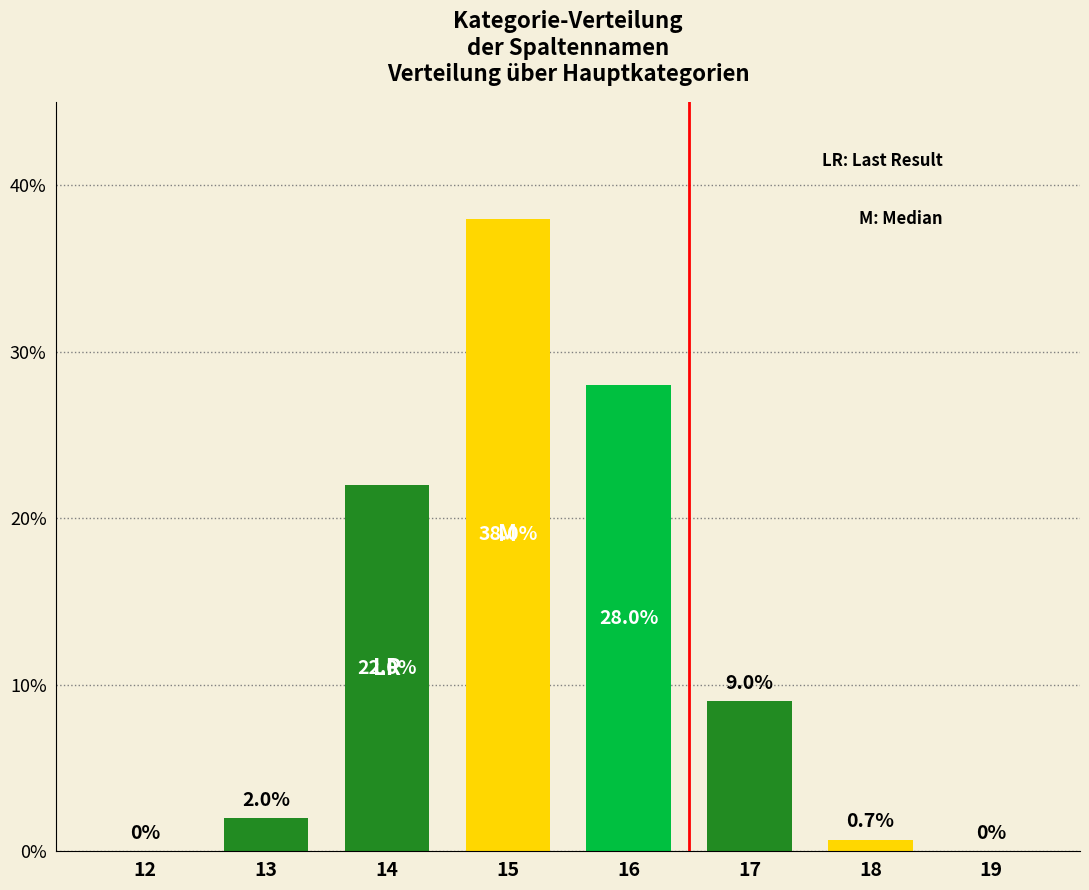

Reading left to right, what are all the values shown in this chart?

12=0.0	13=2.0	14=22.0	15=38.0	16=28.0	17=9.0	18=0.7	19=0.0